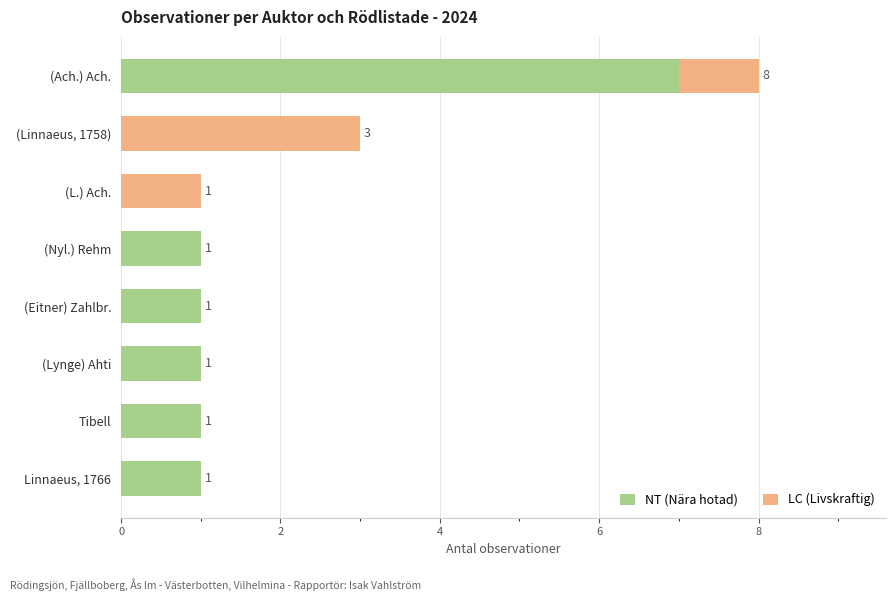

Is it true that NT (Nära hotad) equals 1 at Linnaeus, 1766?

True